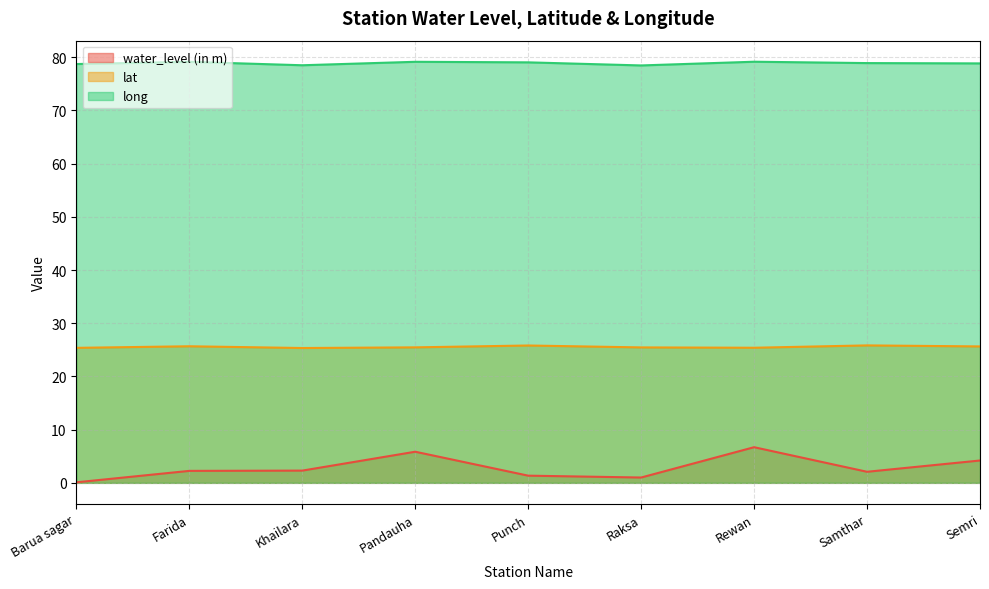

True or false: long and lat cross at least once.

False